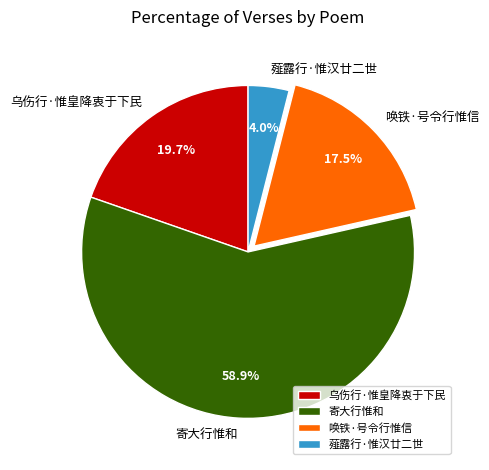

What percentage is the 乌伤行·惟皇降衷于下民 slice, to the nearest percent?

20%